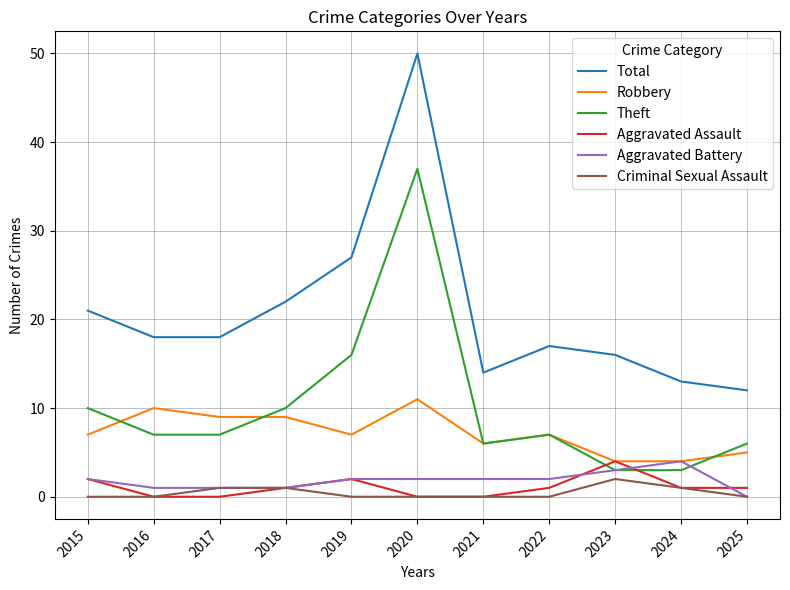

At which category does Theft reach its first local peak?

2020